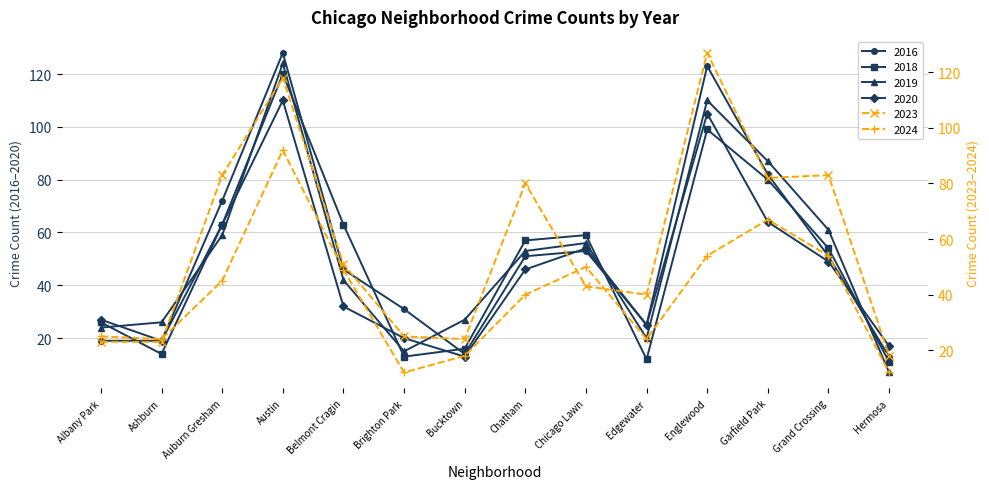

The value of 2019 at Englewood is 181. True or false?

False